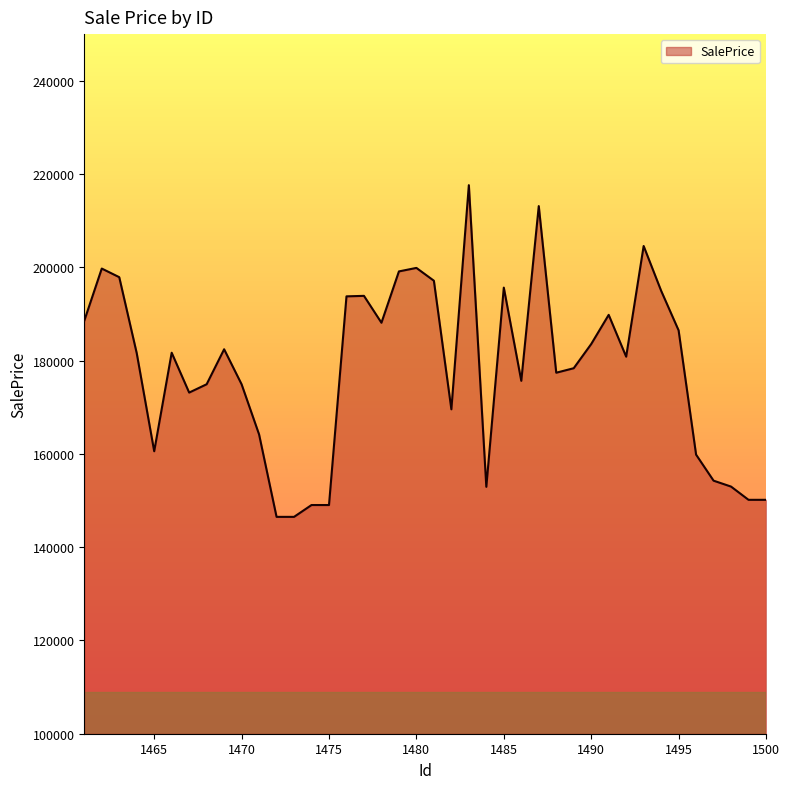

What is the minimum value shown in the chart?

146494.9